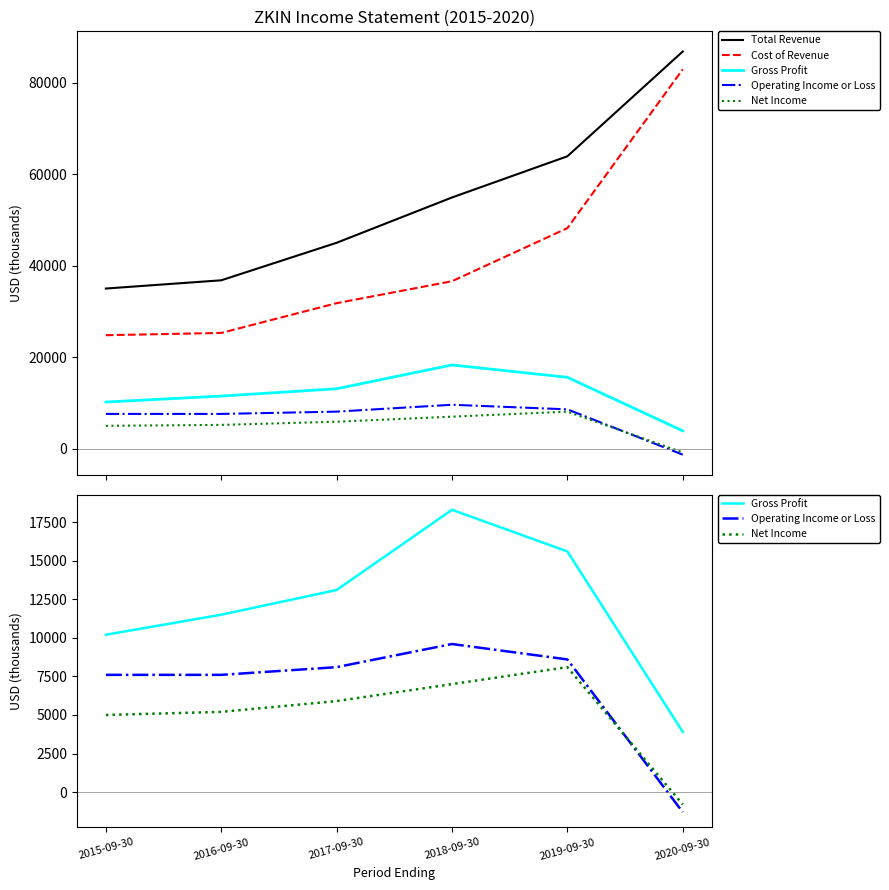

How many data points in Net Income are less than 5900?

3